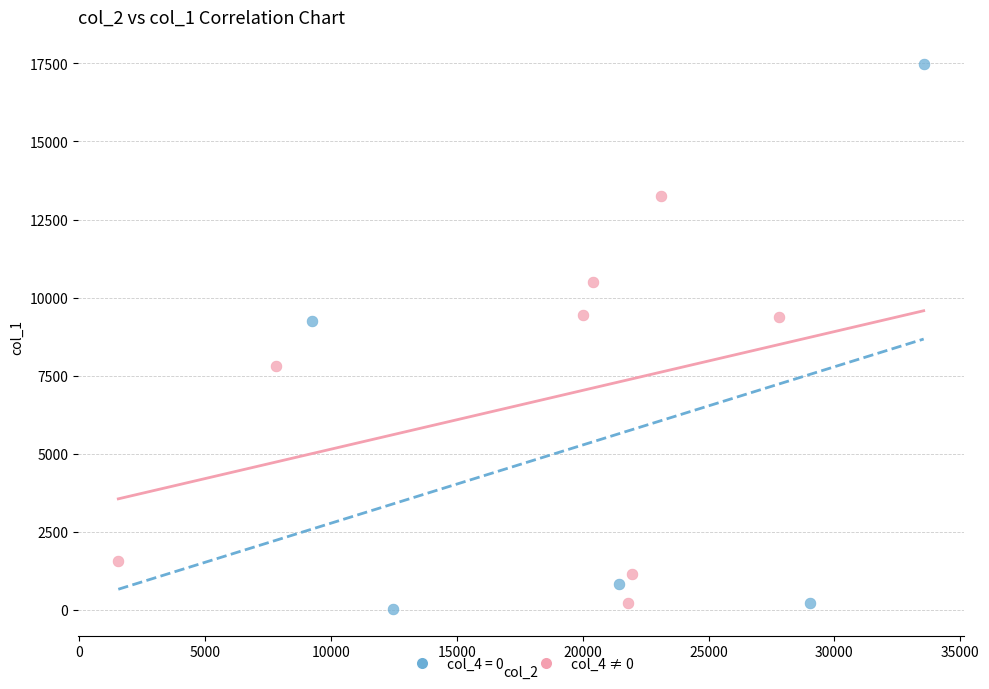

Which series contains the highest Y value?

col_4 = 0